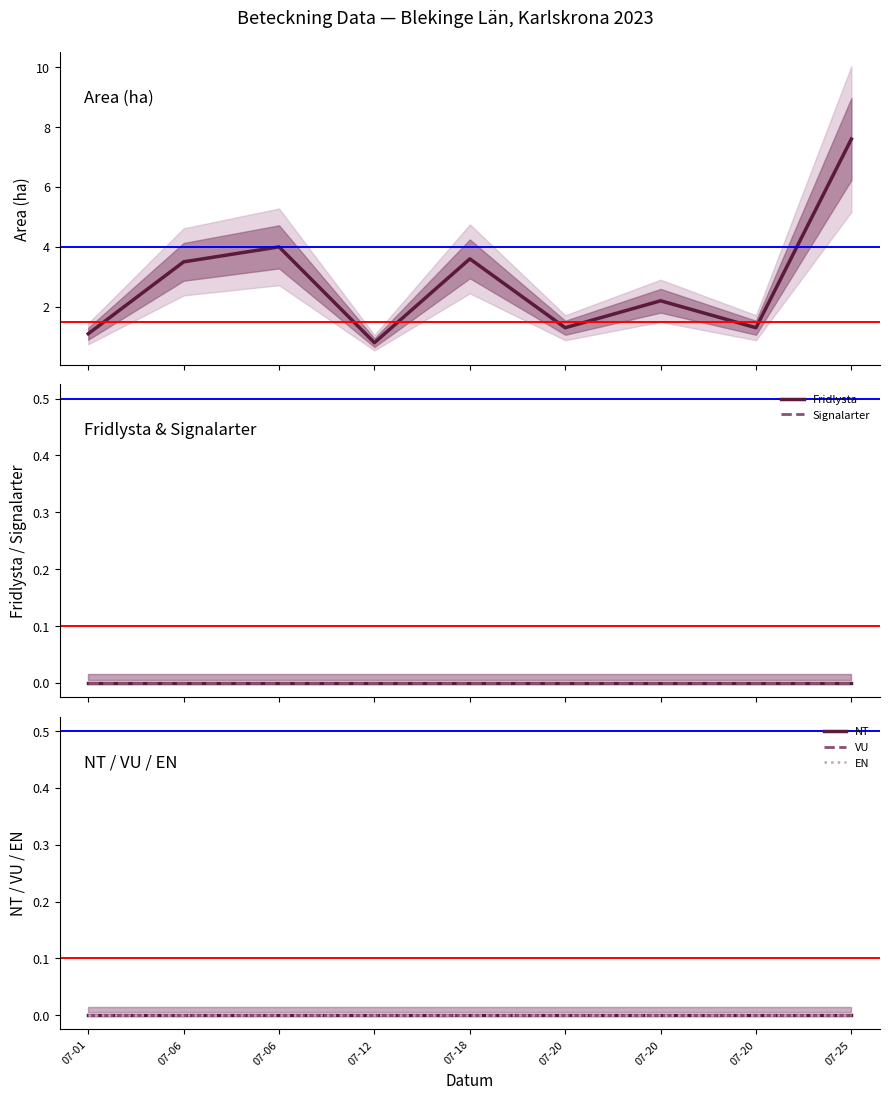

At which category is the sum across all series the highest?

07-25